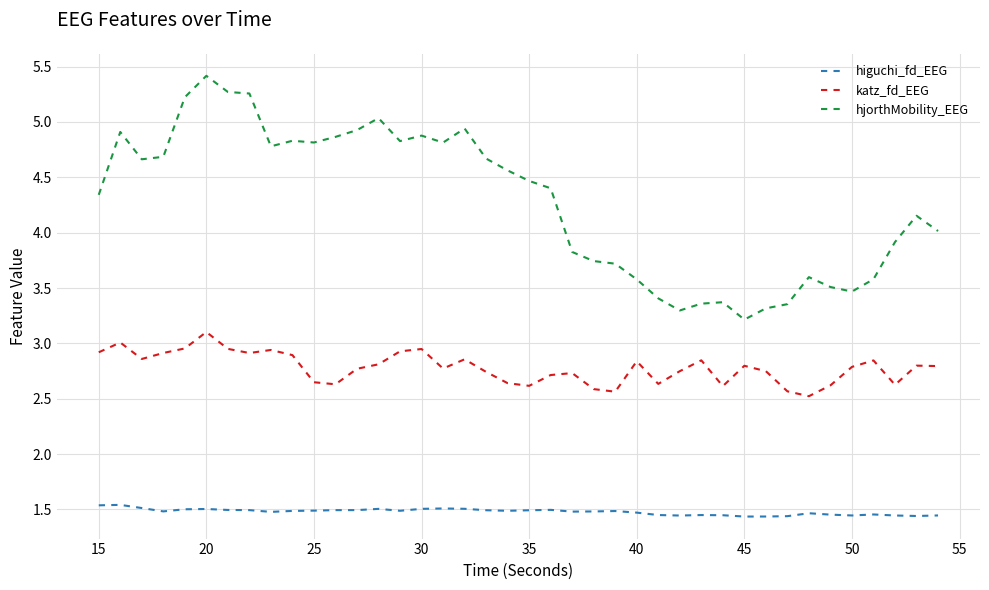

True or false: higuchi_fd_EEG and hjorthMobility_EEG cross at least once.

False